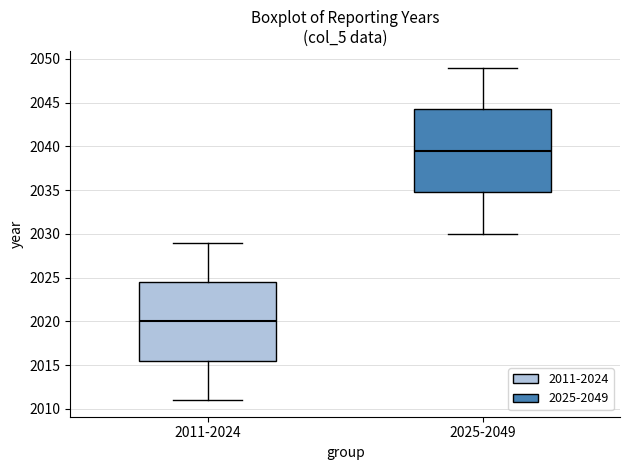

Reading left to right, read every box against the y-axis: the position of its median line, the range the box covers, and the ends of its whiskers. The values are not printed on the chart, so give them approximately, as read against the axis.

2011-2024: median 2020.0, box 2015.5 to 2024.5, whiskers 2011.0 to 2029.0
2025-2049: median 2039.5, box 2035.0 to 2044.5, whiskers 2030.0 to 2049.0